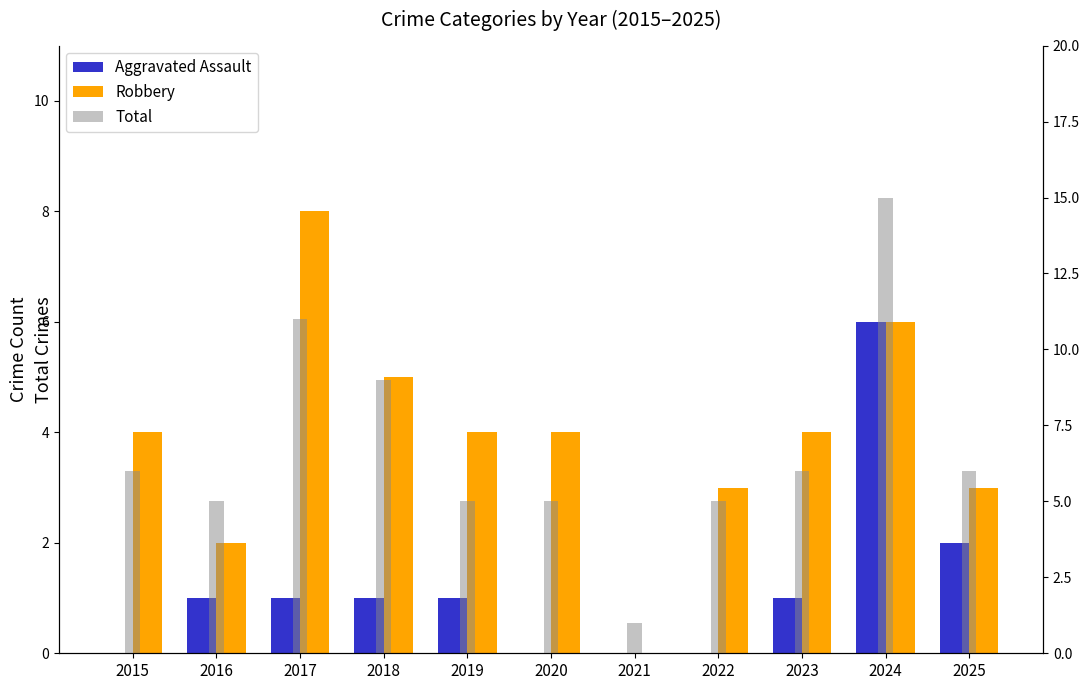

Between 2022 and 2024, which is larger?

2024